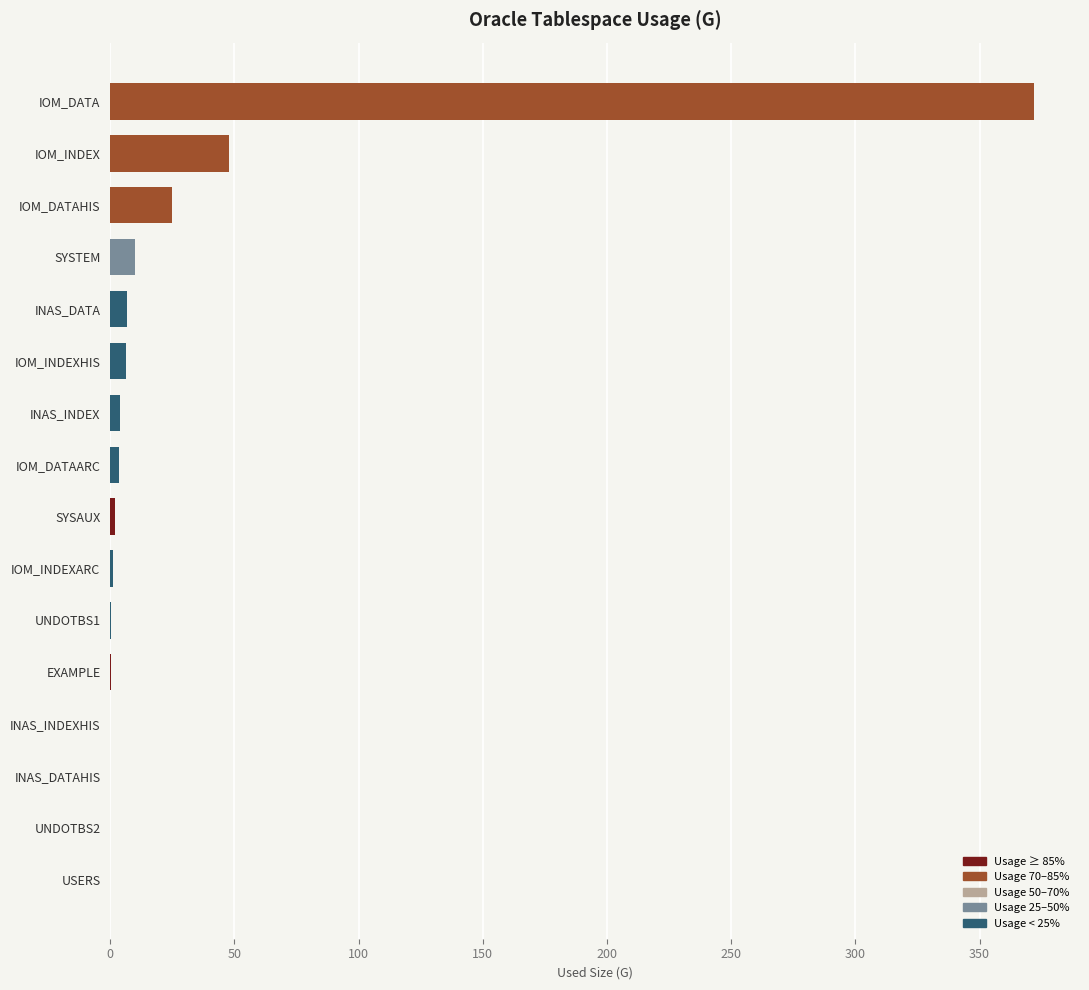

What is the greatest value displayed?

371.8